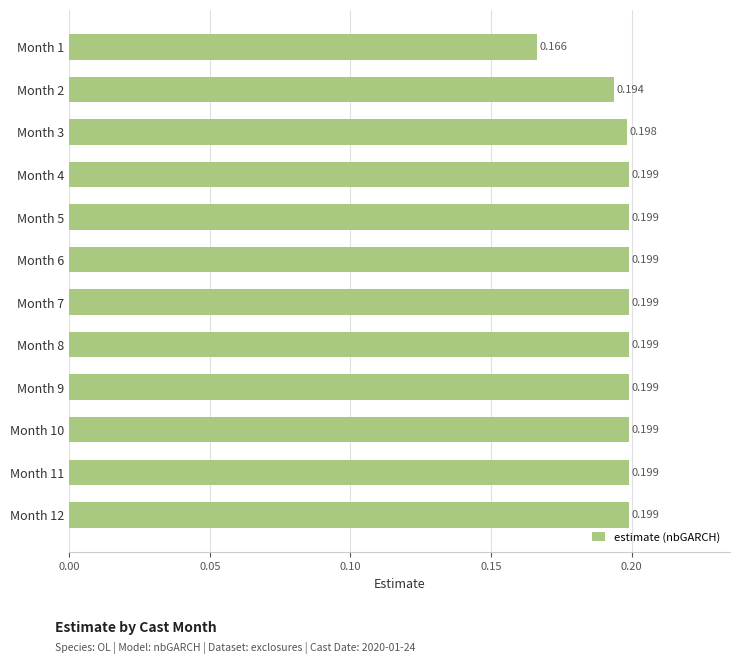

What is the average value?

0.2